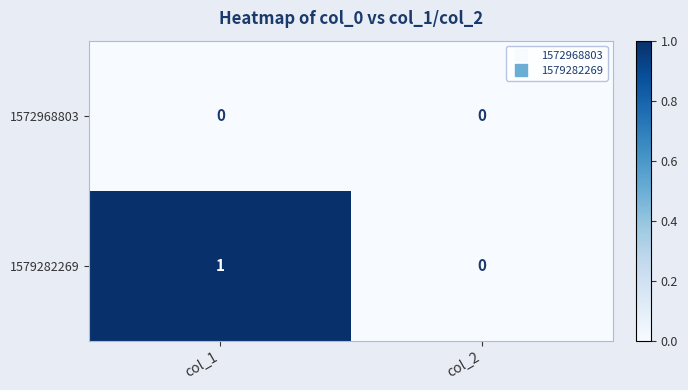

At which category is the sum across all series the highest?

col_1